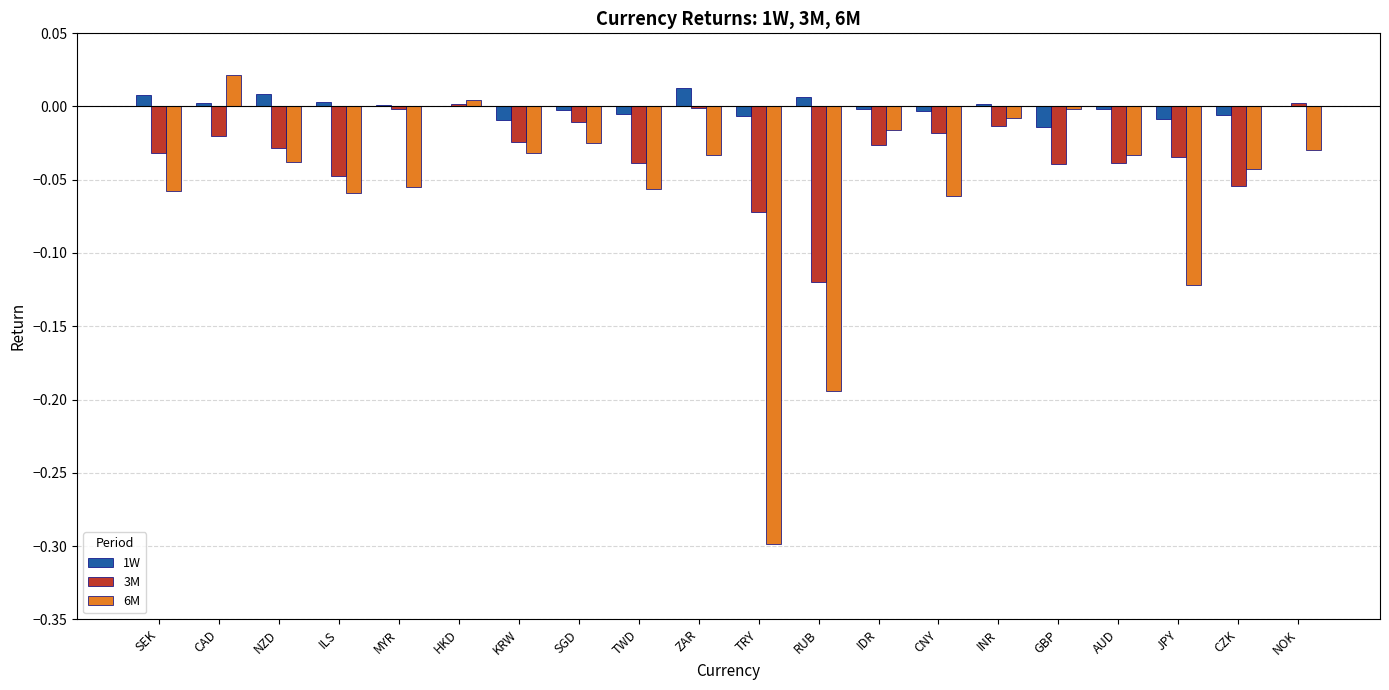

Is the value of 3M at CNY greater than the value of 6M at TRY?

Yes